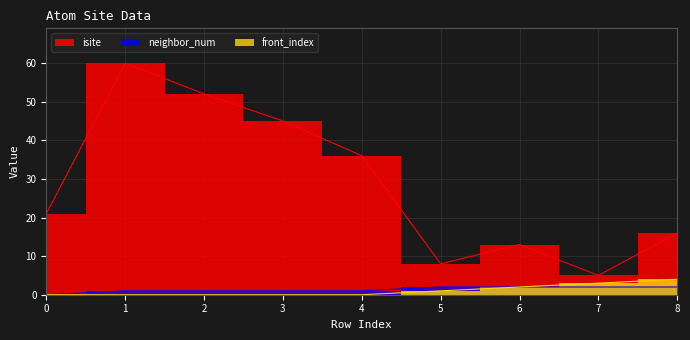

At which category does isite reach its first local peak?

1